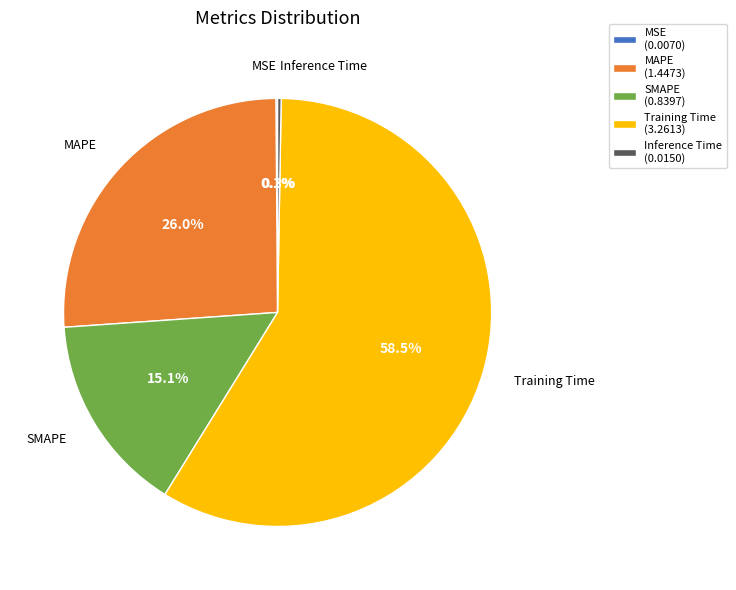

Which has a higher value, SMAPE (0.8397) or MAPE (1.4473)?

MAPE (1.4473)